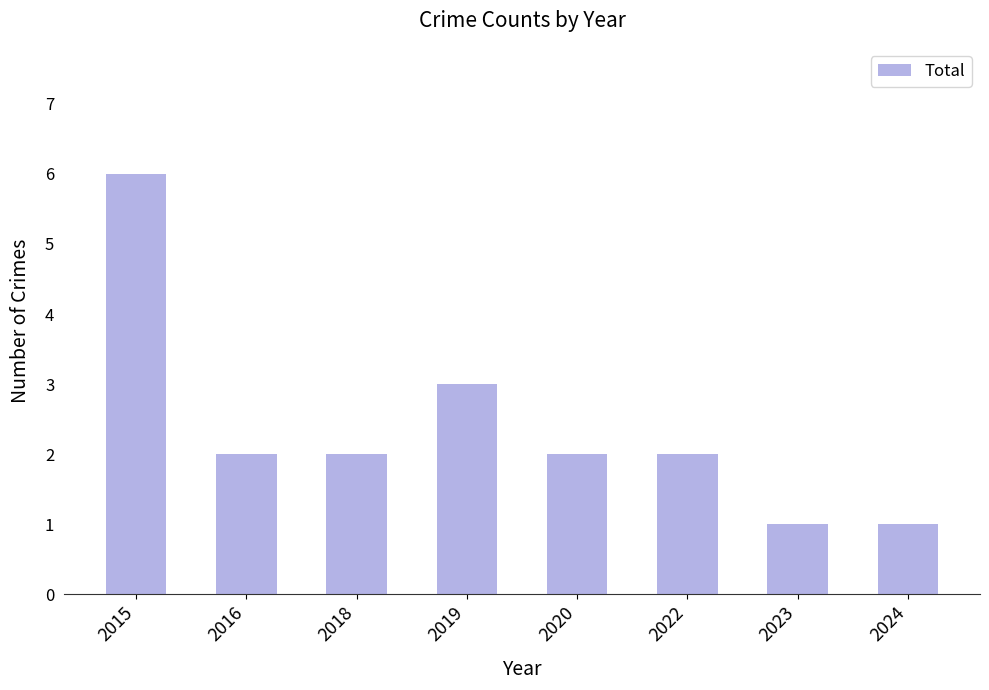

The value at 2024 is 1. True or false?

True